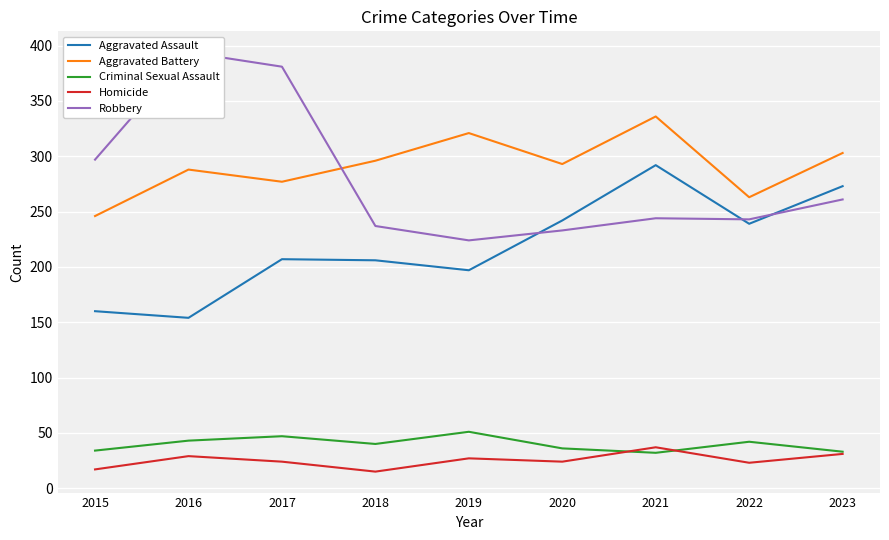

At which category does Aggravated Assault reach its first local peak?

2017